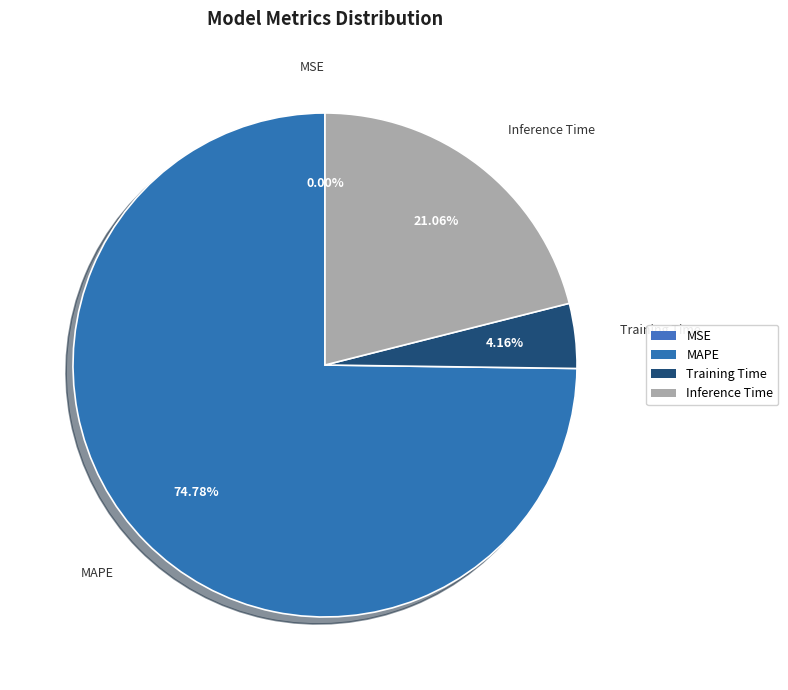

Between Inference Time and MAPE, which is larger?

MAPE